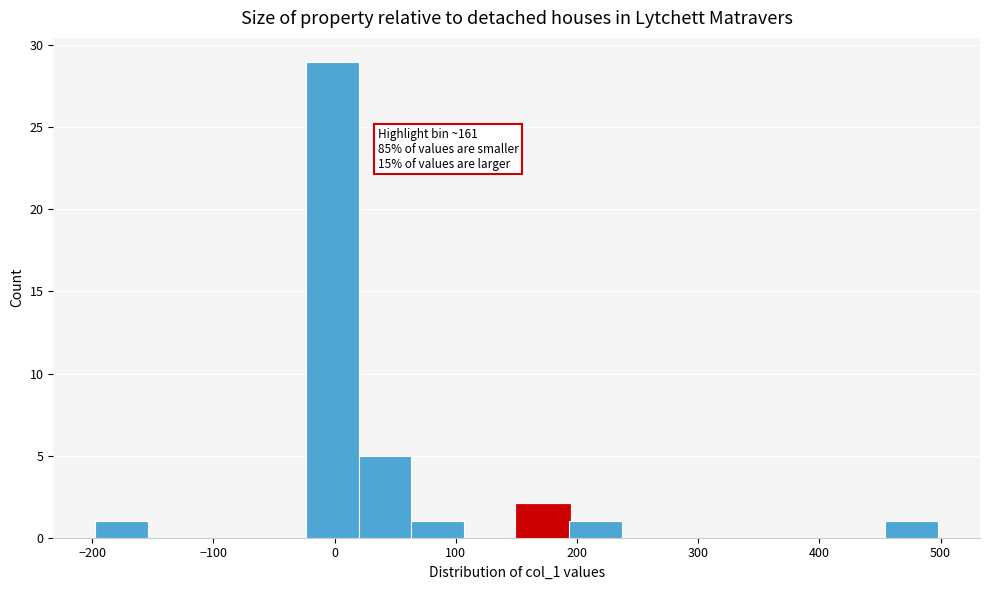

Which range on the x-axis has the tallest bar?

-20 to 20